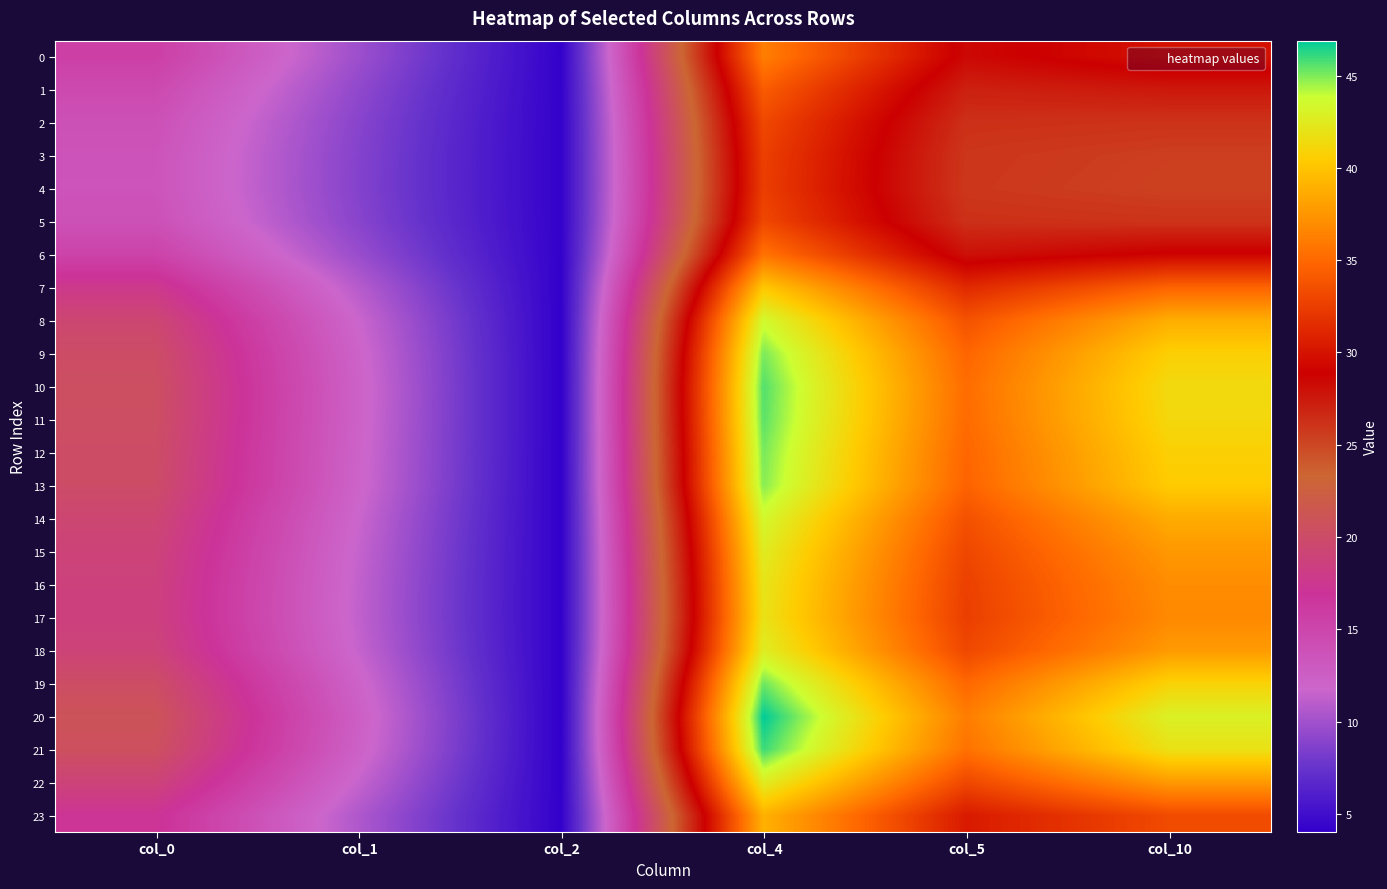

What is the maximum value shown in the chart?

46.9